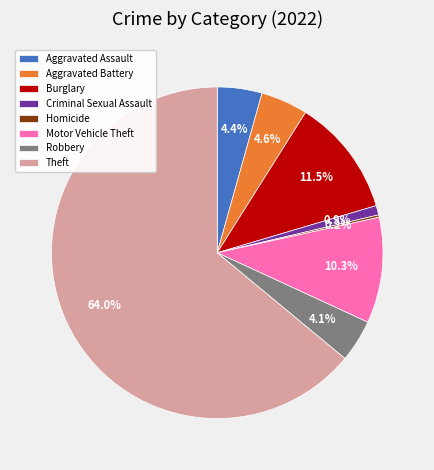

Which category accounts for the majority?

Theft